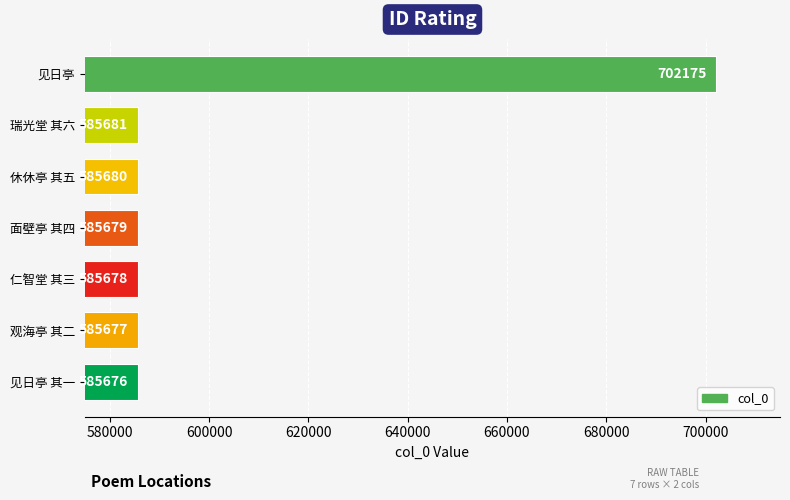

List the labels in order of value, largest first.

见日亭, 瑞光堂 其六, 休休亭 其五, 面壁亭 其四, 仁智堂 其三, 观海亭 其二, 见日亭 其一